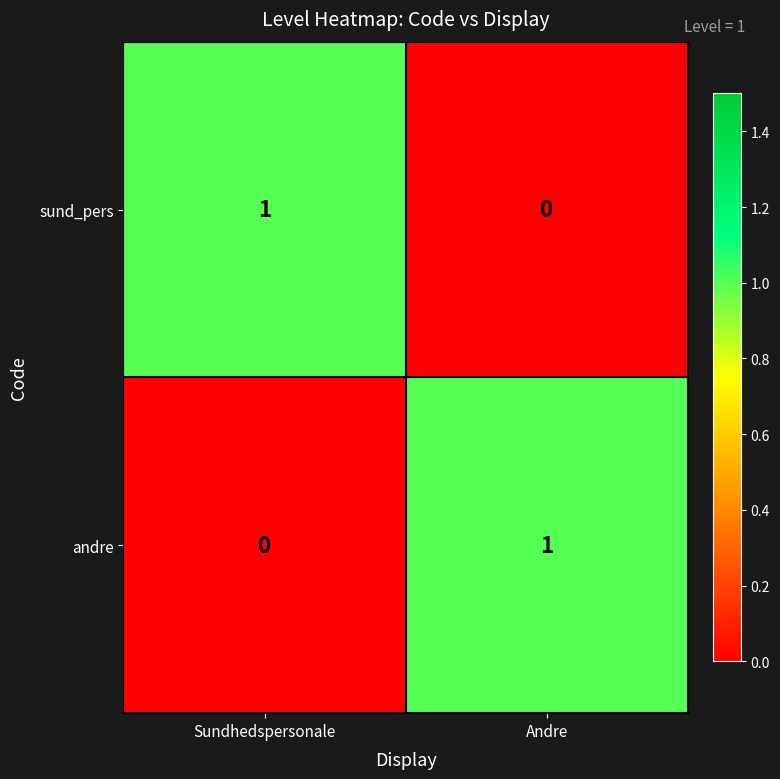

At how many categories does at least one series exceed 0?

2